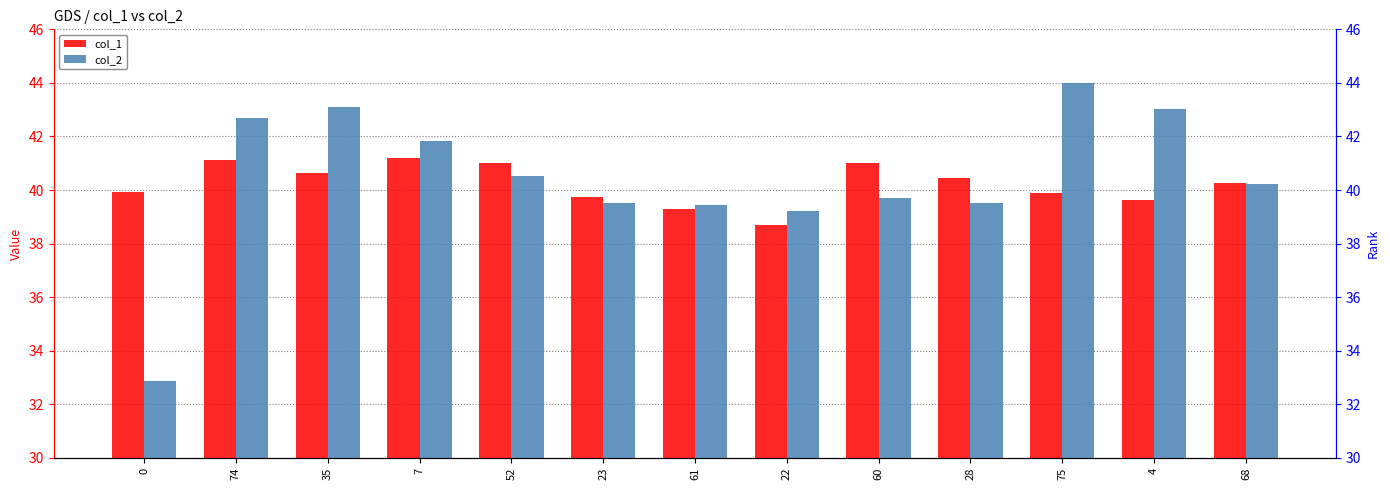

What is the average value of the col_1 series?

40.2